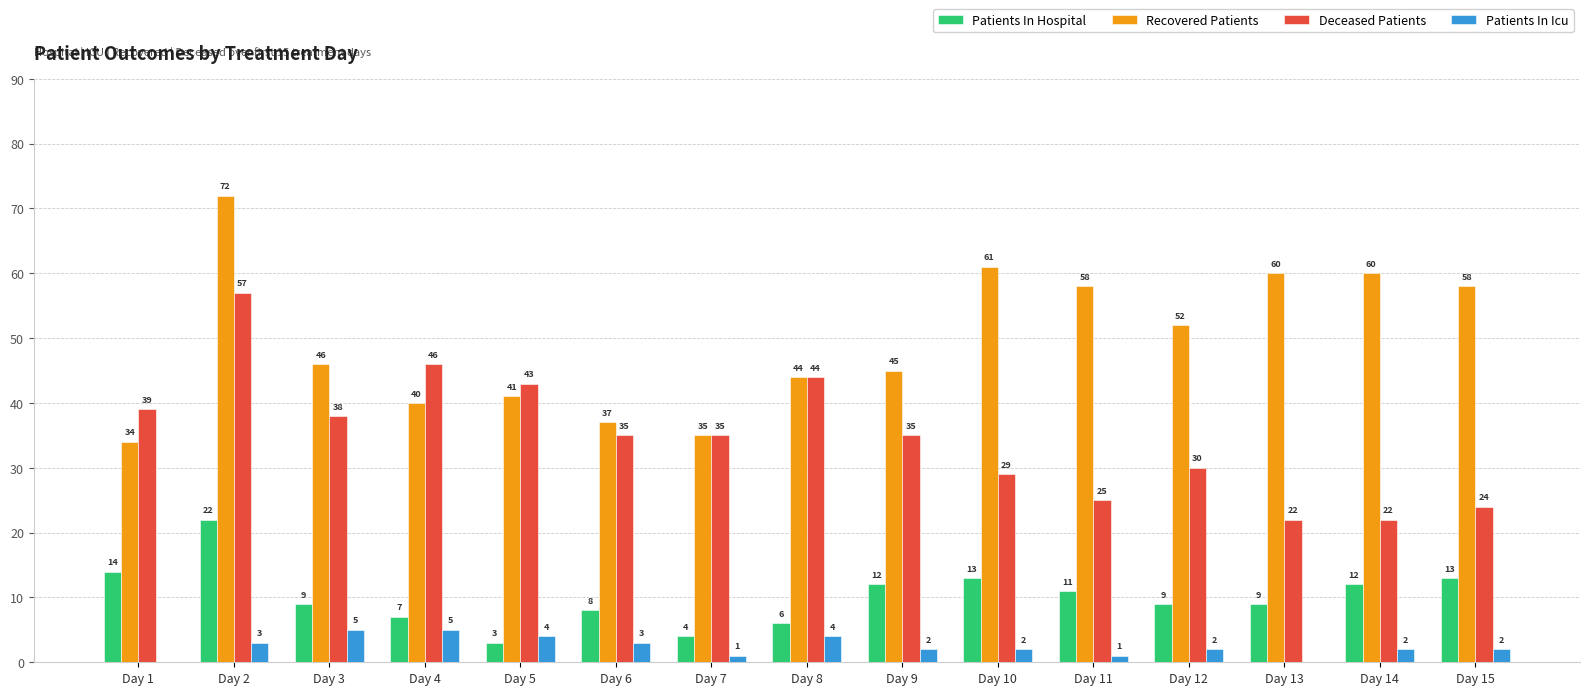

The Patients In Hospital series shows 6 at Day 15. True or false?

False